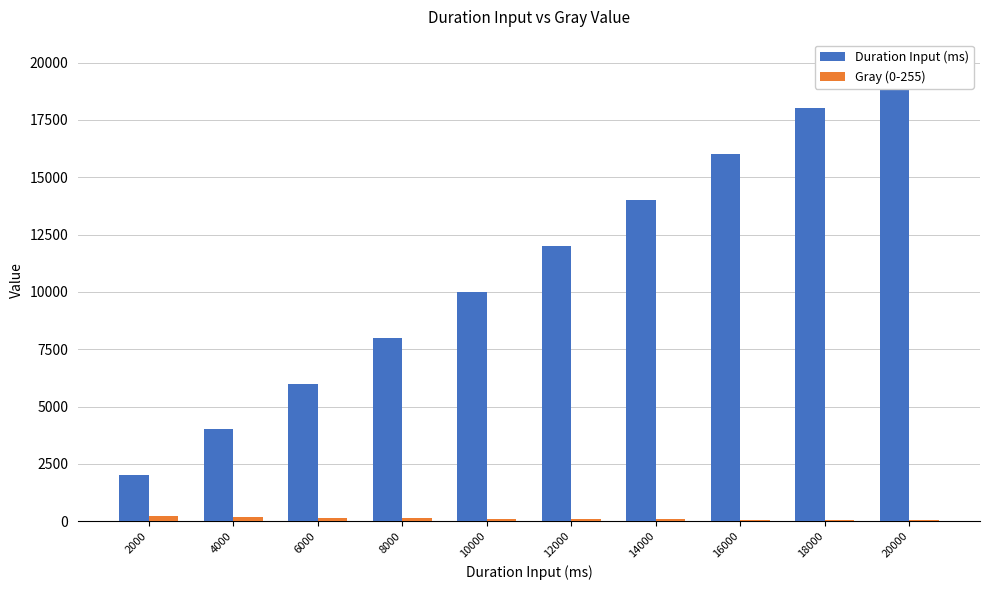

Where does the Duration Input (ms) series first go above 12000?

14000